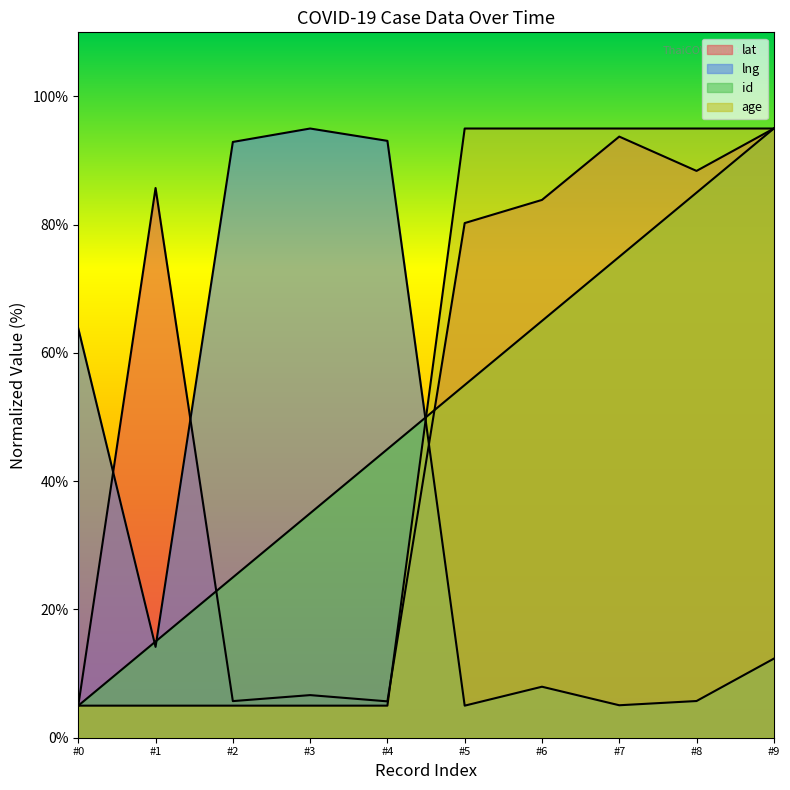

What is the average value of the lat series?

55.0